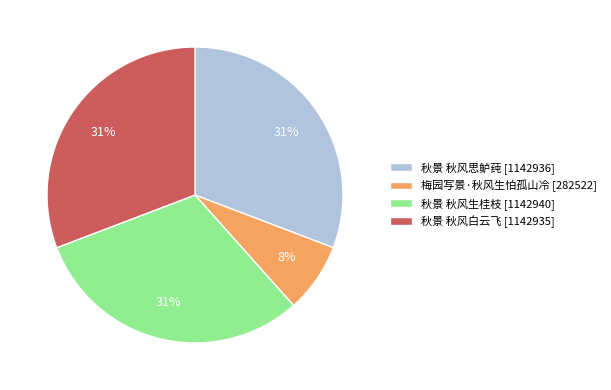

To the nearest percent, what portion does 秋景 秋风思鲈莼 [1142936] represent?

31%